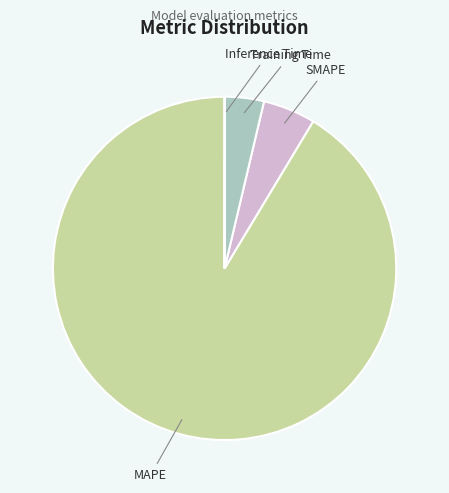

Which category has the smallest portion of the pie?

Inference Time